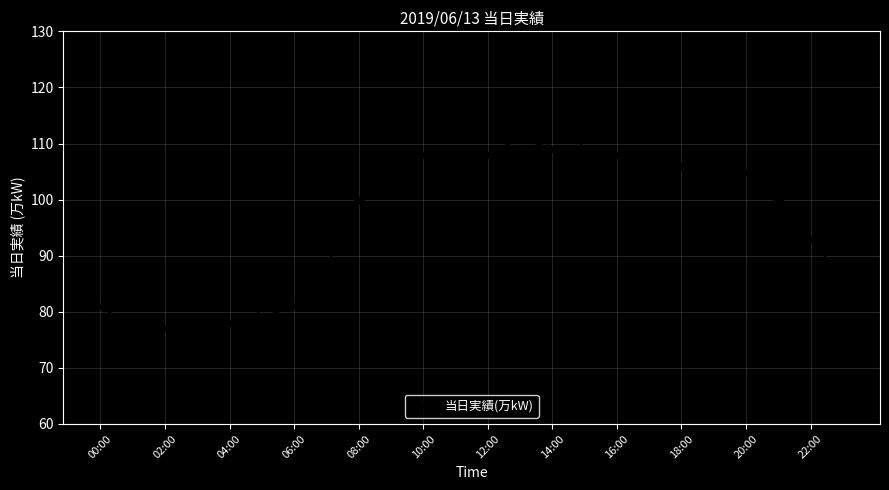

What is the difference between the maximum and minimum values?

34